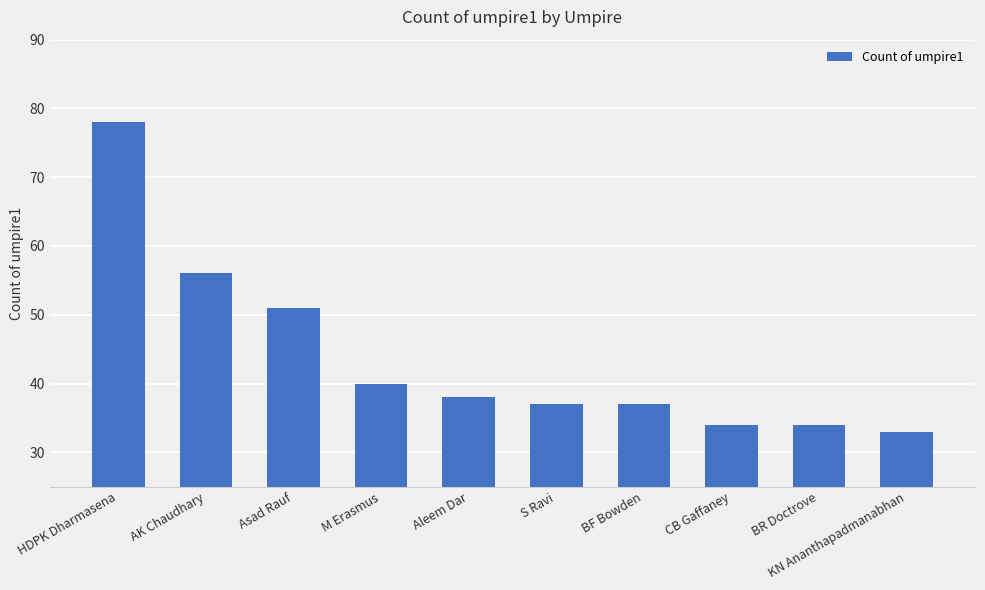

Which has a higher value, Asad Rauf or HDPK Dharmasena?

HDPK Dharmasena